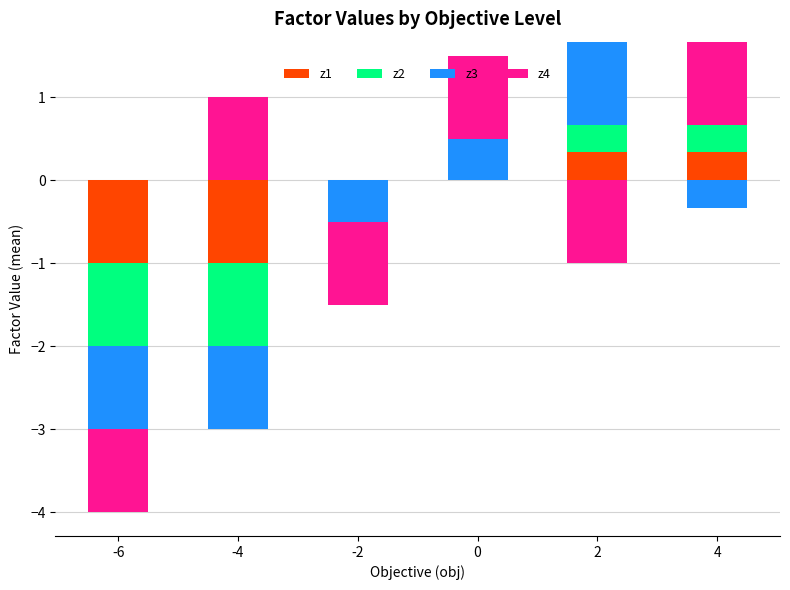

Count the number of data series in this chart.

4